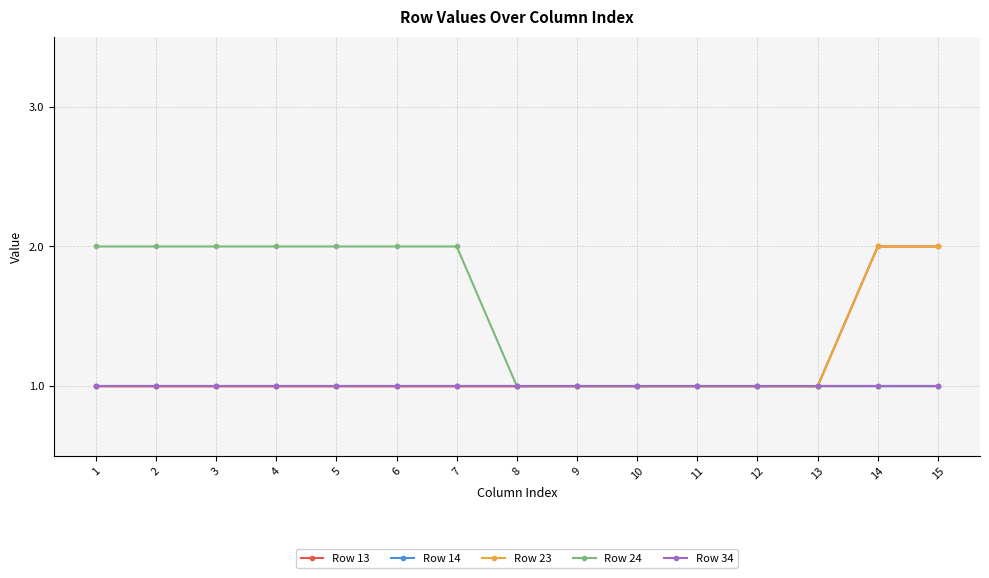

Does the chart have visible grid lines?

Yes